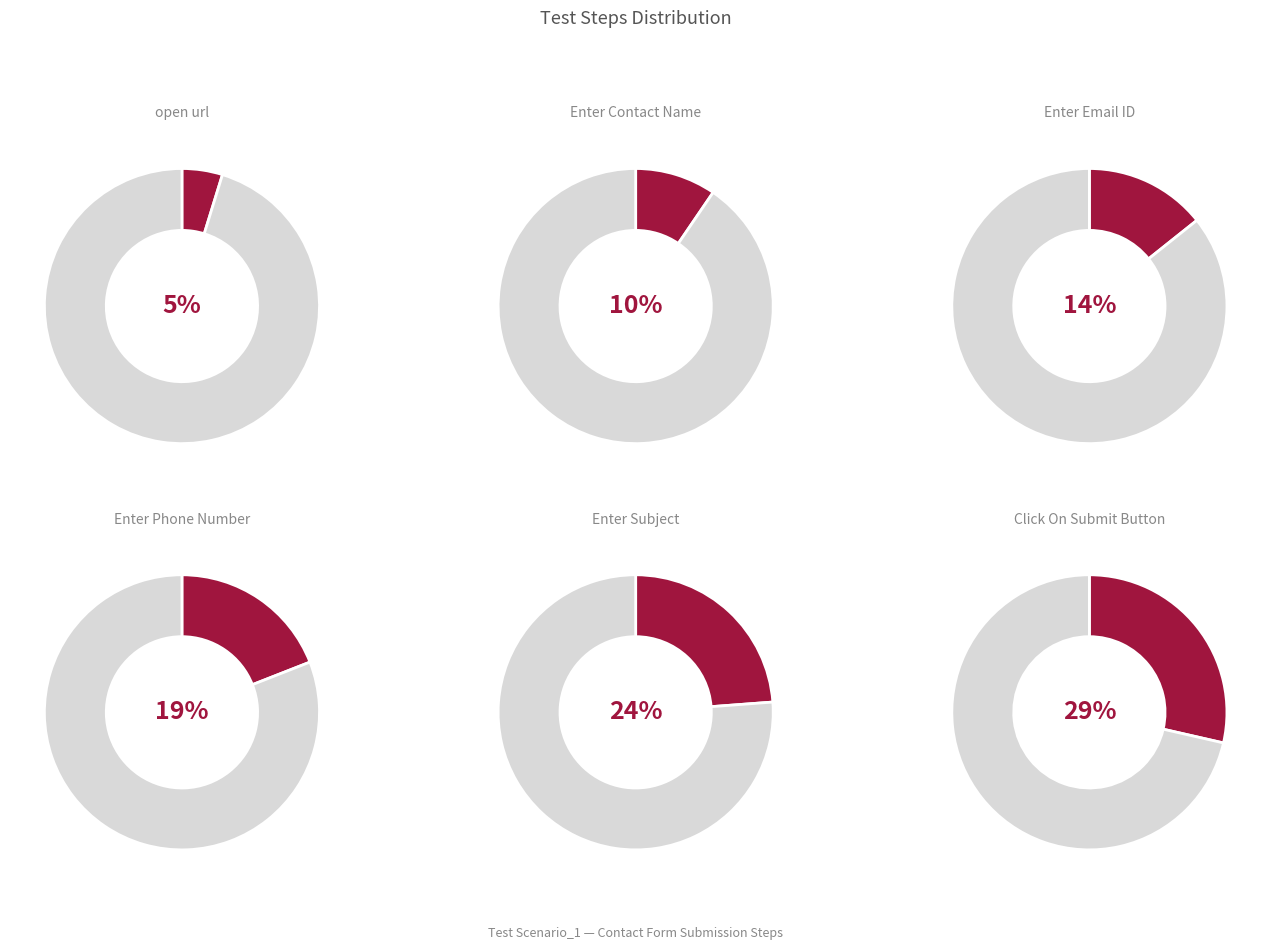

What percentage do Enter Subject and Enter Phone Number together represent?

42.9%